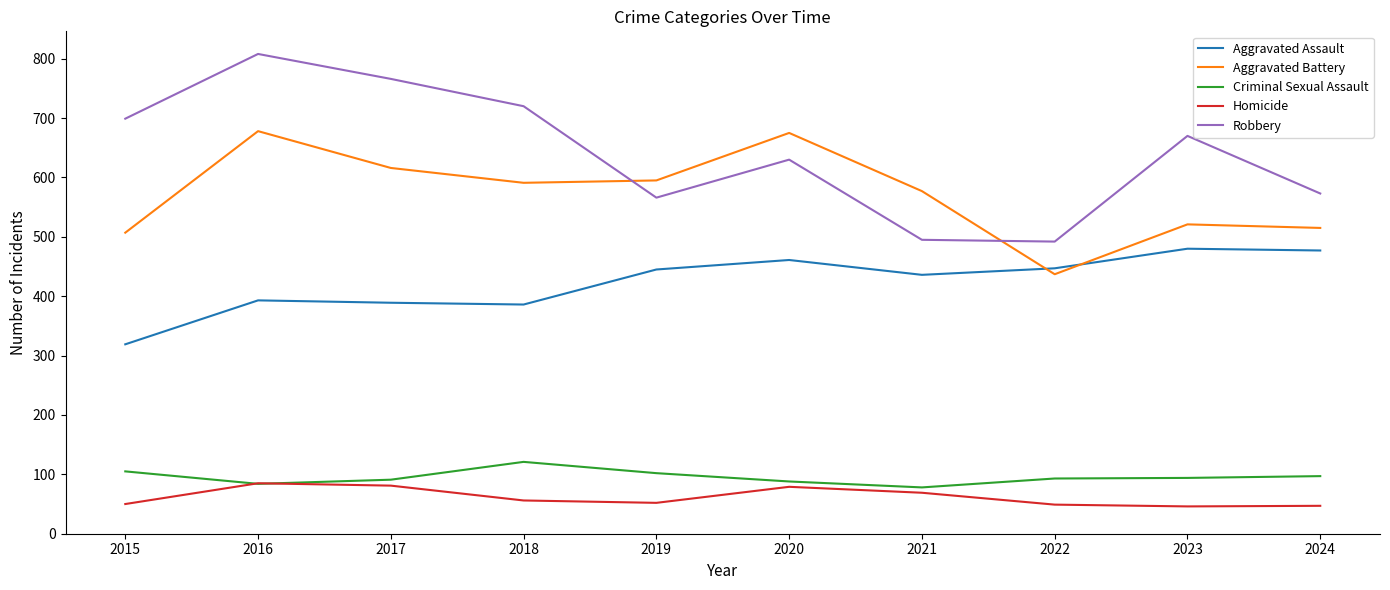

Which series changed the most between 2021 and 2022?

Aggravated Battery